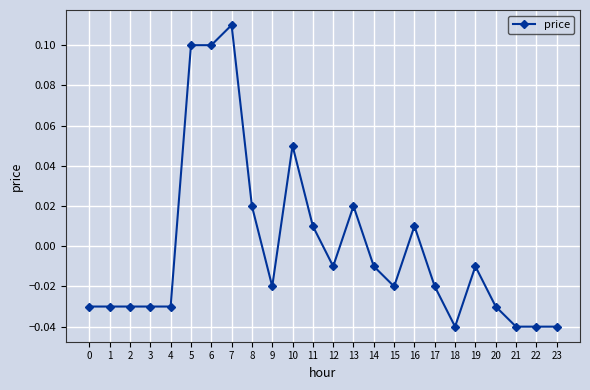

At which label does the data first exceed 0?

5